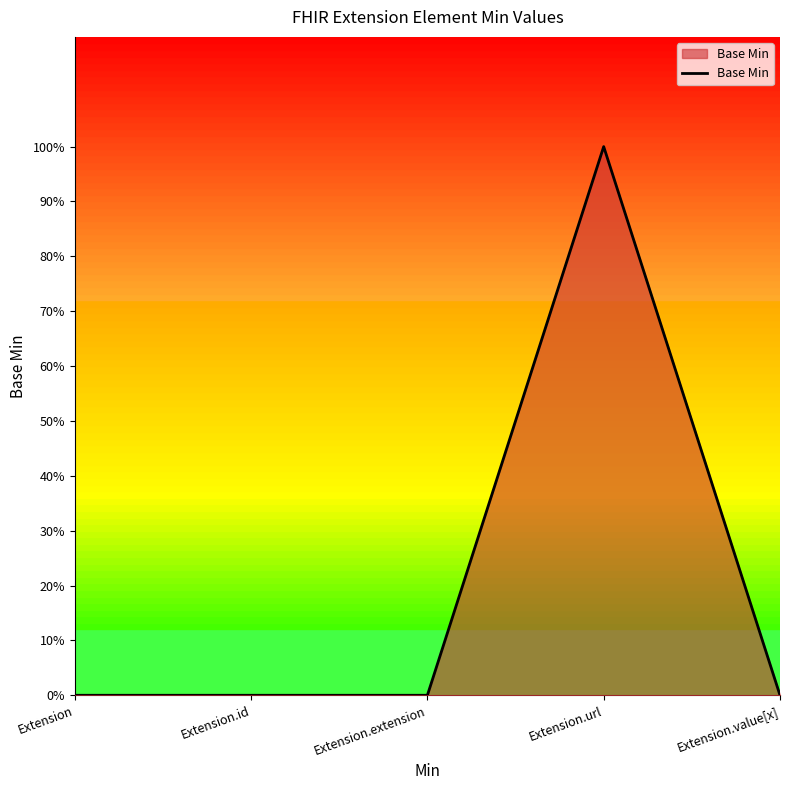

Between Extension.id and Extension.extension, which is larger?

Extension.id